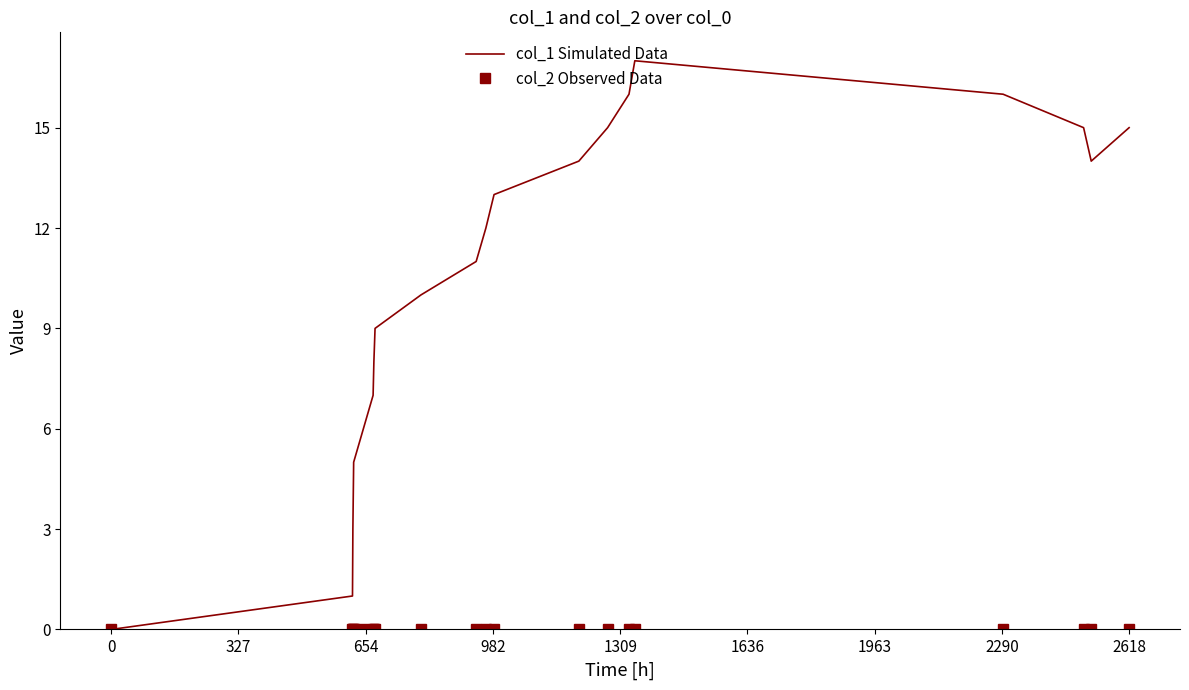

True or false: col_1 Simulated Data has more than 0 interior local peaks.

True